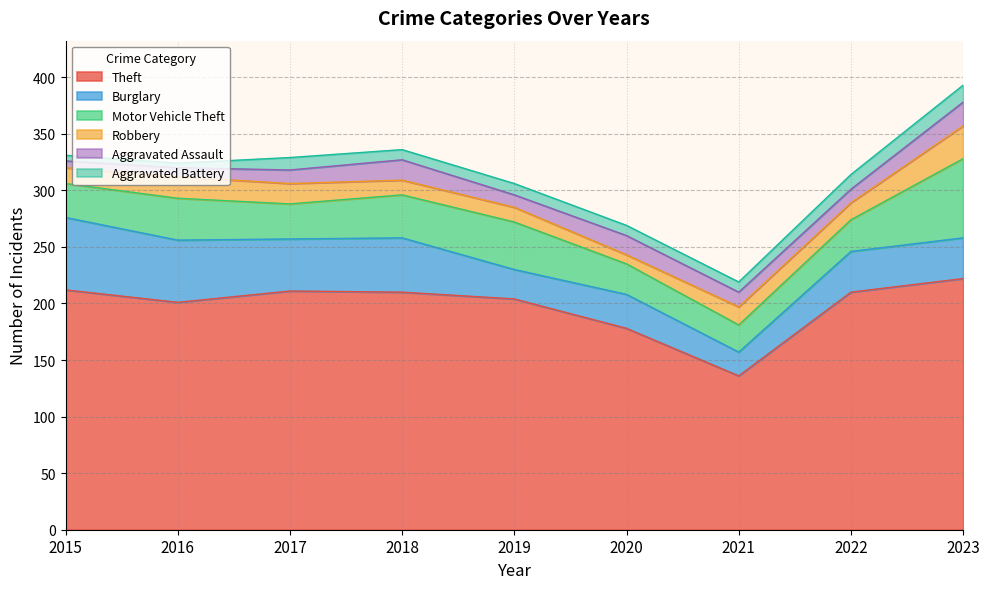

What is the average value of the Aggravated Assault series?

13